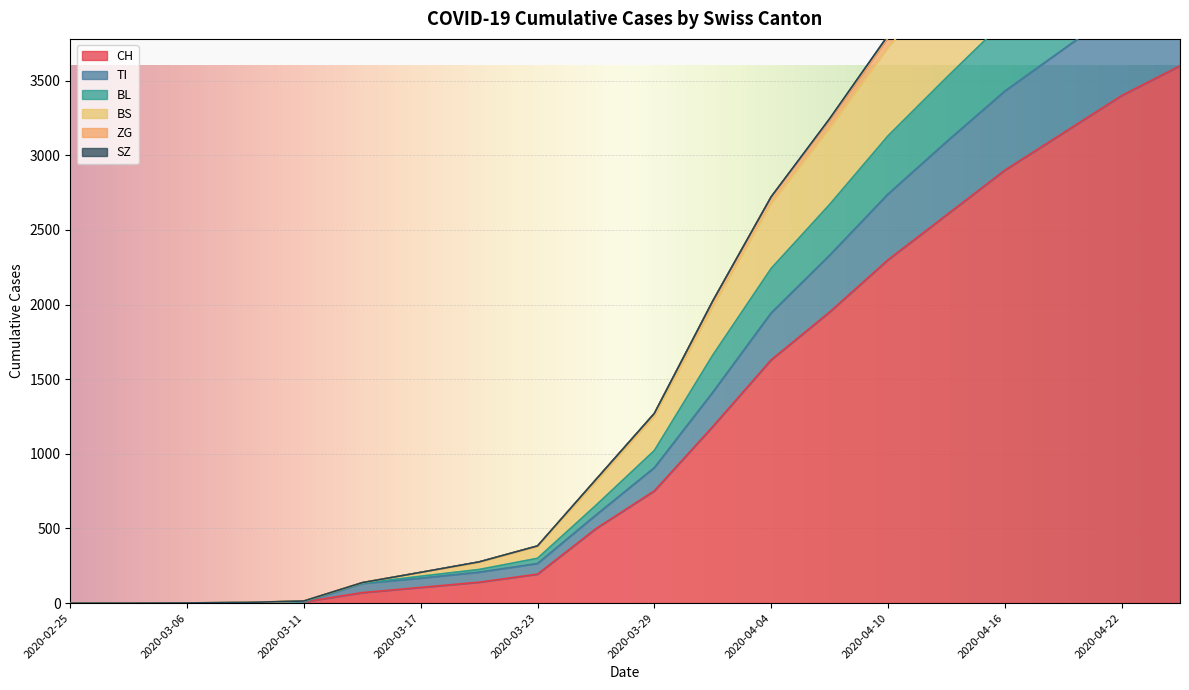

What is the label of the 20th point from the right?

2020-02-25